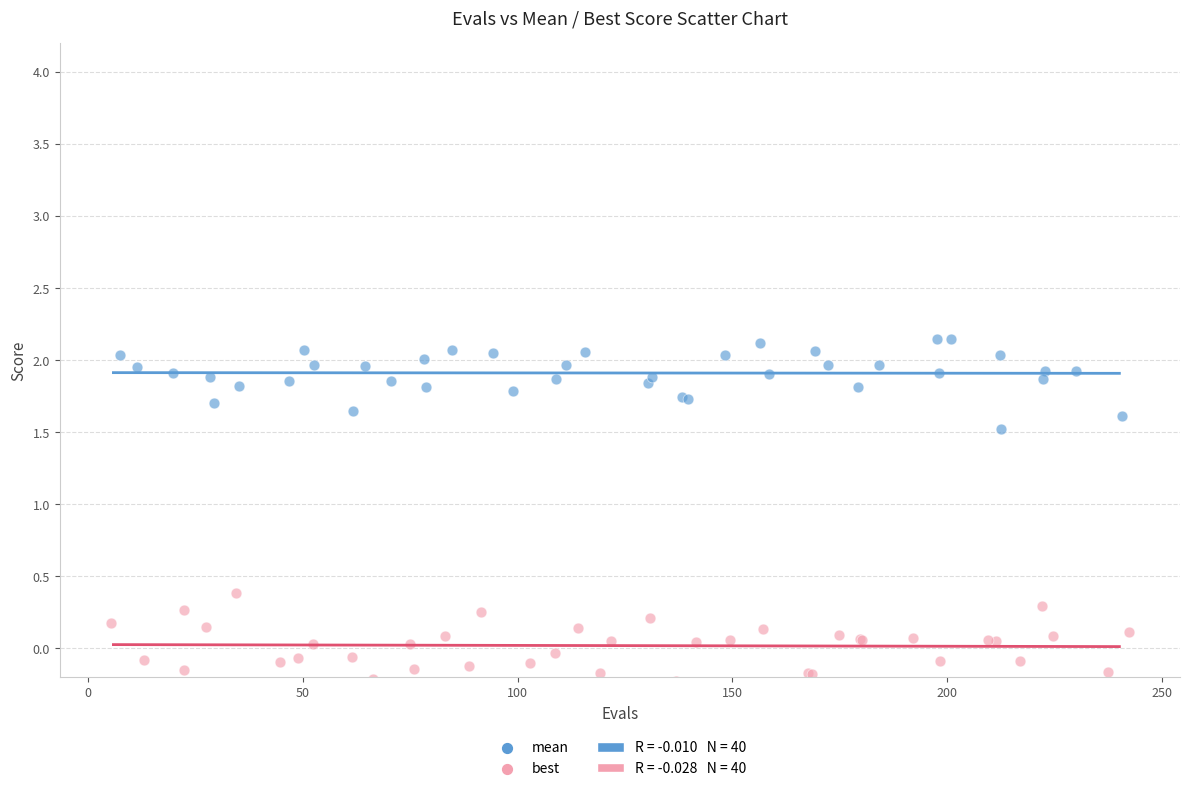

Which series contains the lowest Y value?

best